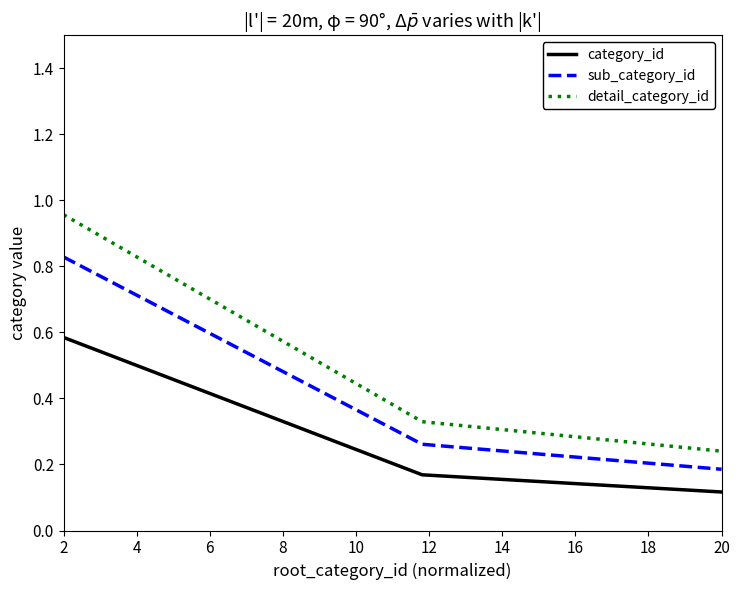

List the series in order of their overall mean, lowest first.

category_id, sub_category_id, detail_category_id